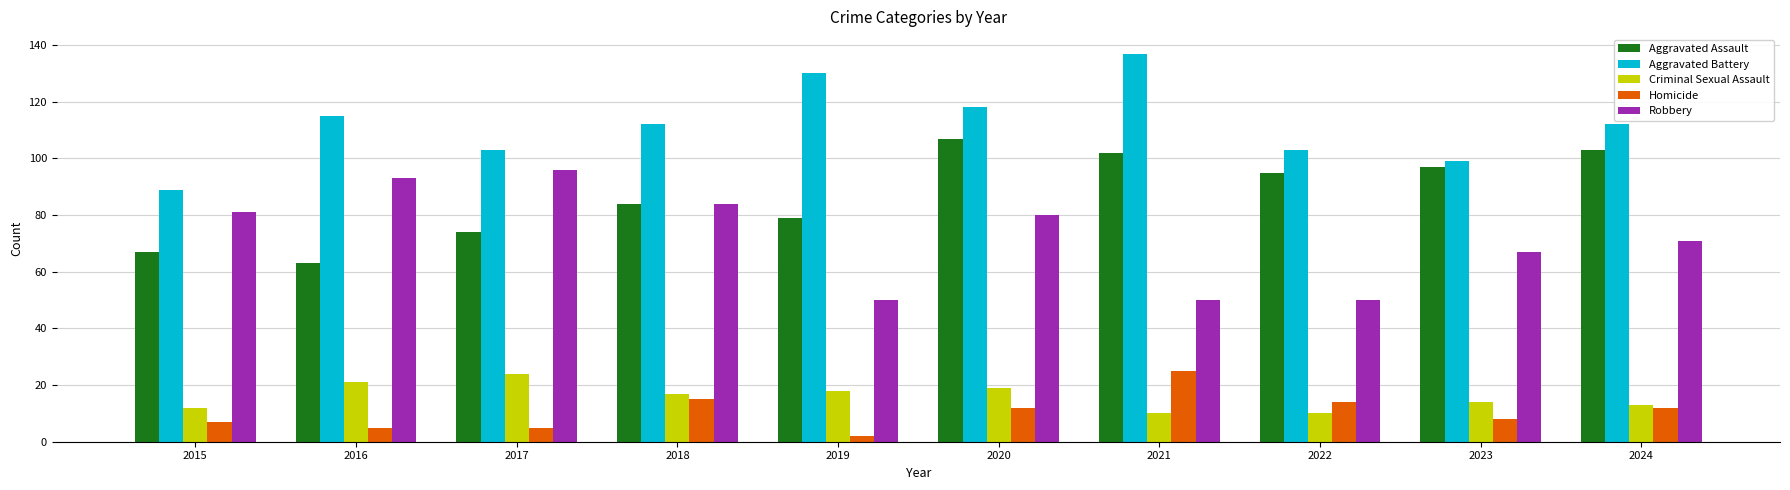

What is the sum of all Robbery values?

722